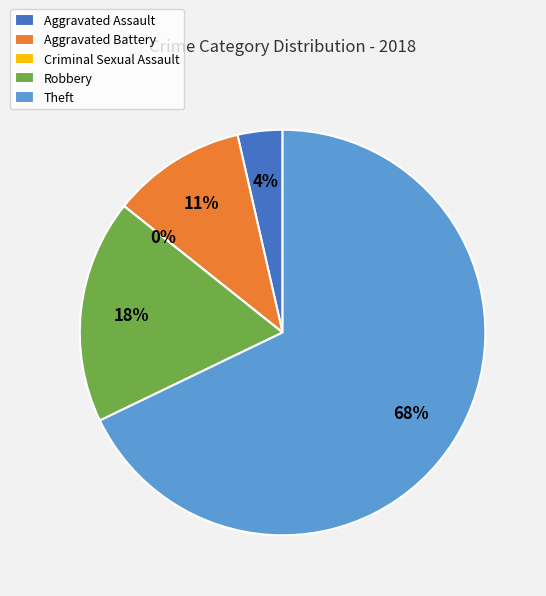

Is it true that Aggravated Battery is 25% of the pie?

False